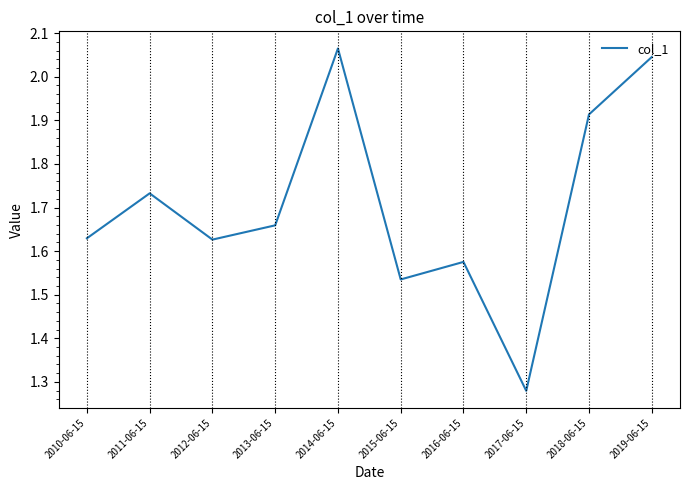

Count the number of categories in the chart.

10